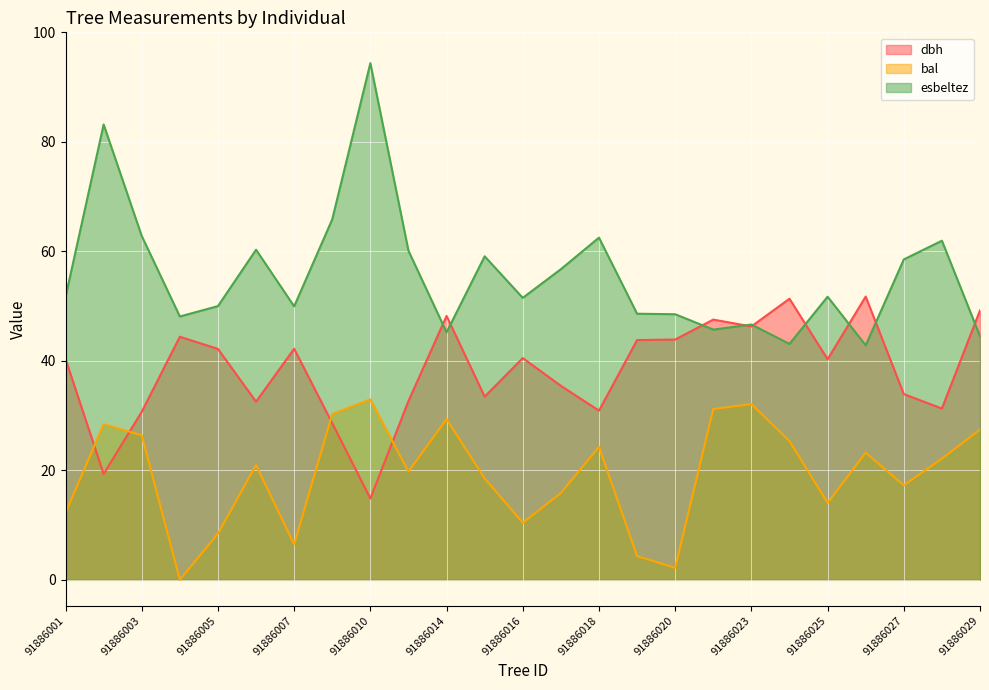

At which category is the sum across all series the highest?

91886010